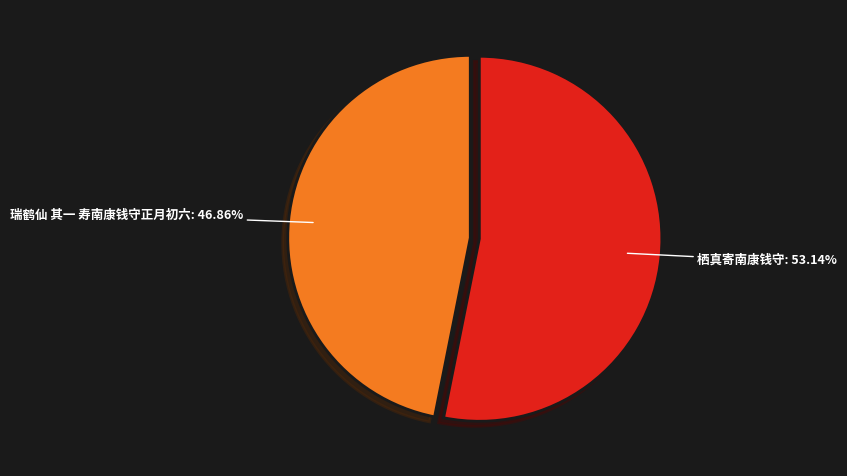

Count the number of slices in the pie.

2